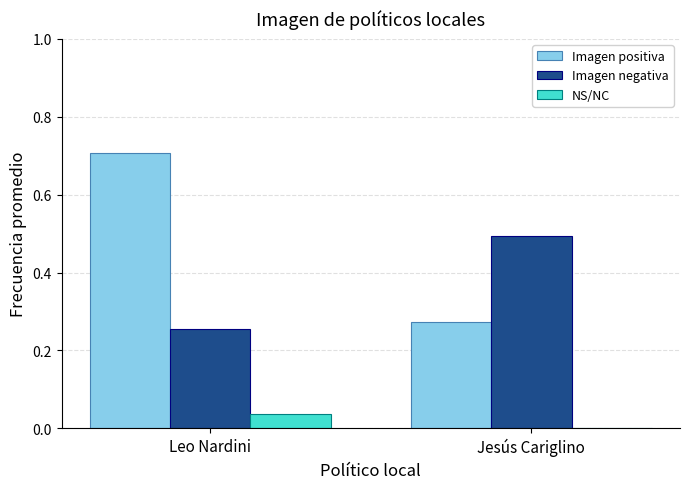

Is it true that Imagen negativa equals 0.5 at Jesús Cariglino?

True